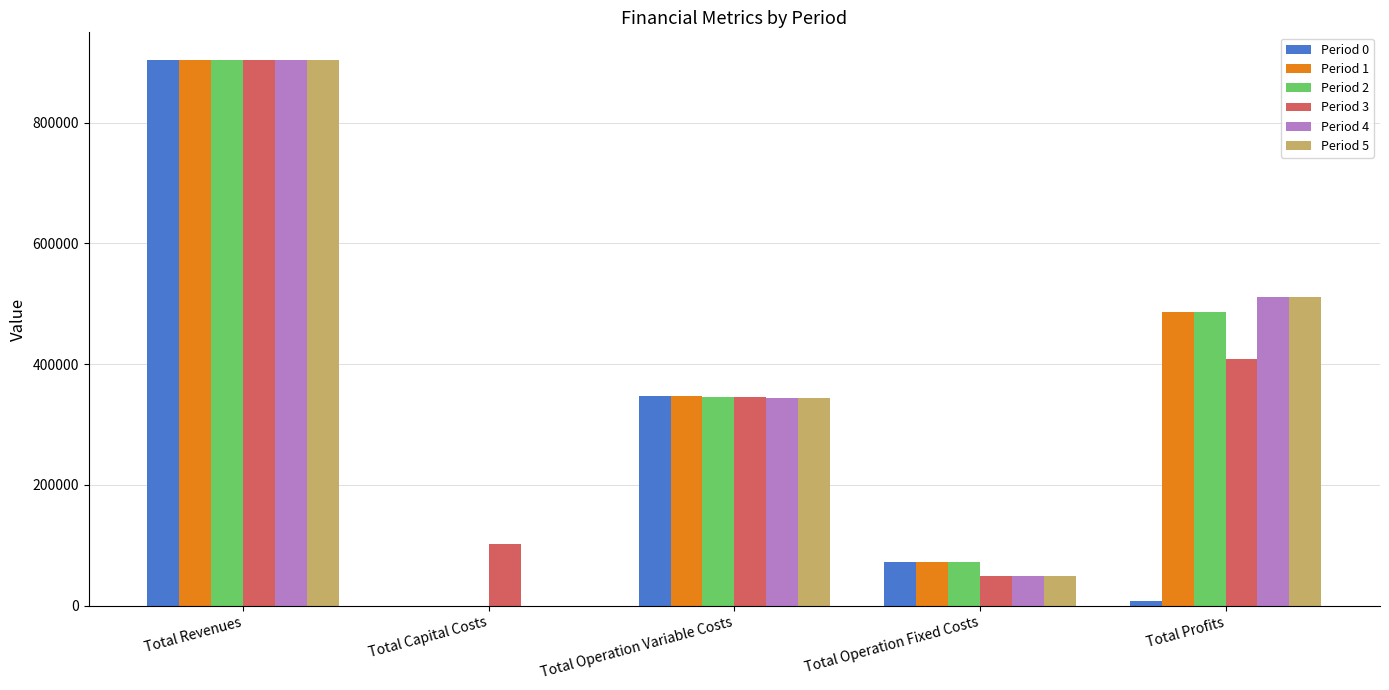

At which label does Period 4 reach its peak?

Total Revenues